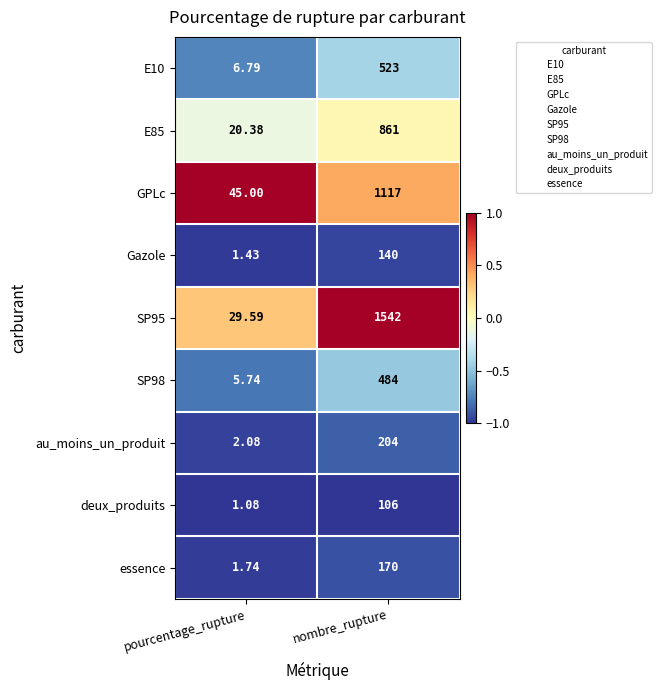

Which category has the lowest value across all series?

pourcentage_rupture